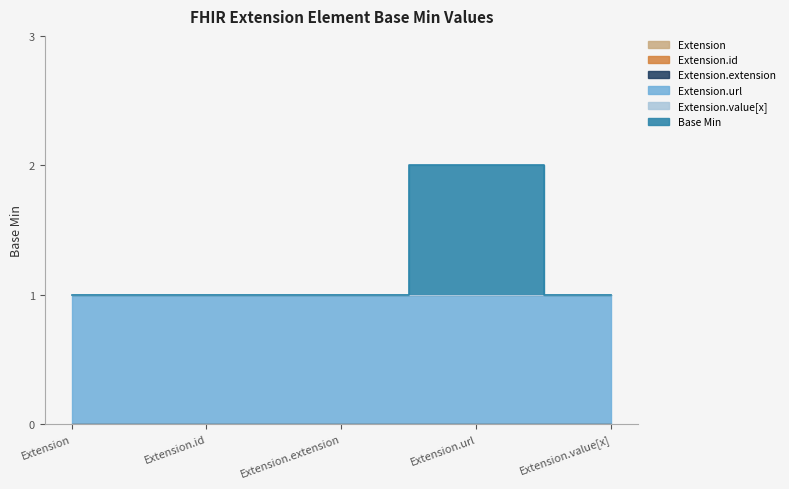

True or false: Extension.url has more than 0 points higher than both neighbors.

False